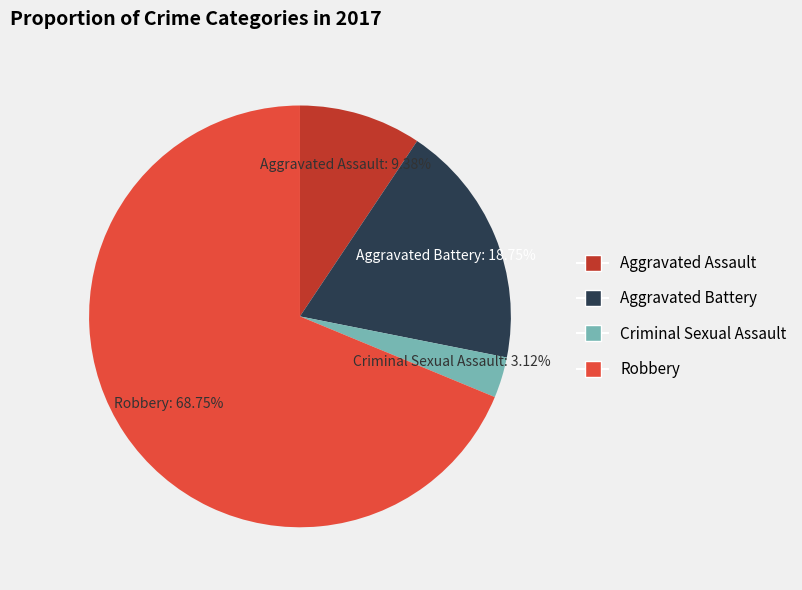

How many segments does this pie chart have?

4